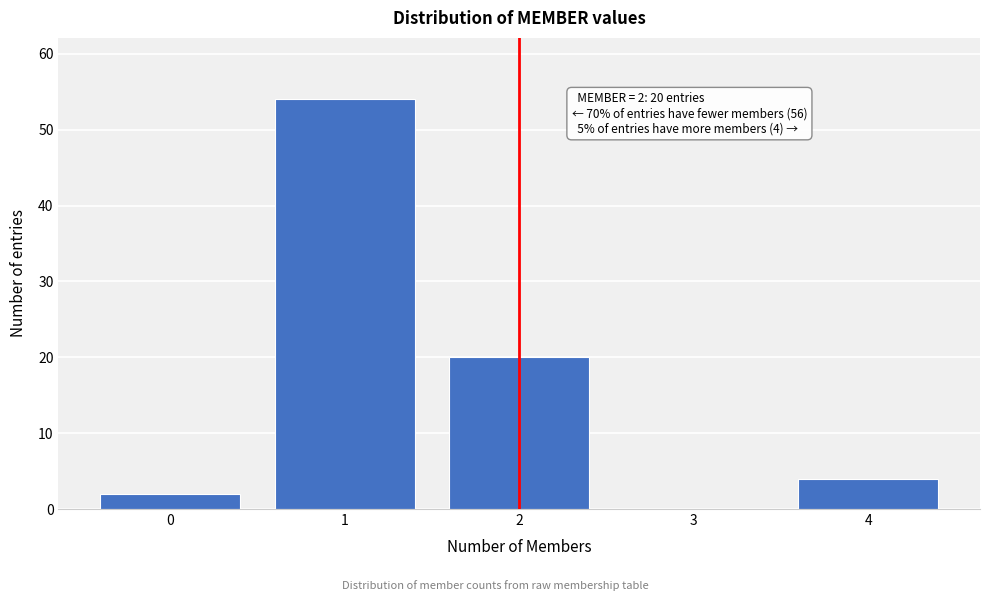

Reading right to left, what are all the values shown in this chart?

4=4	3=0	2=20	1=54	0=2